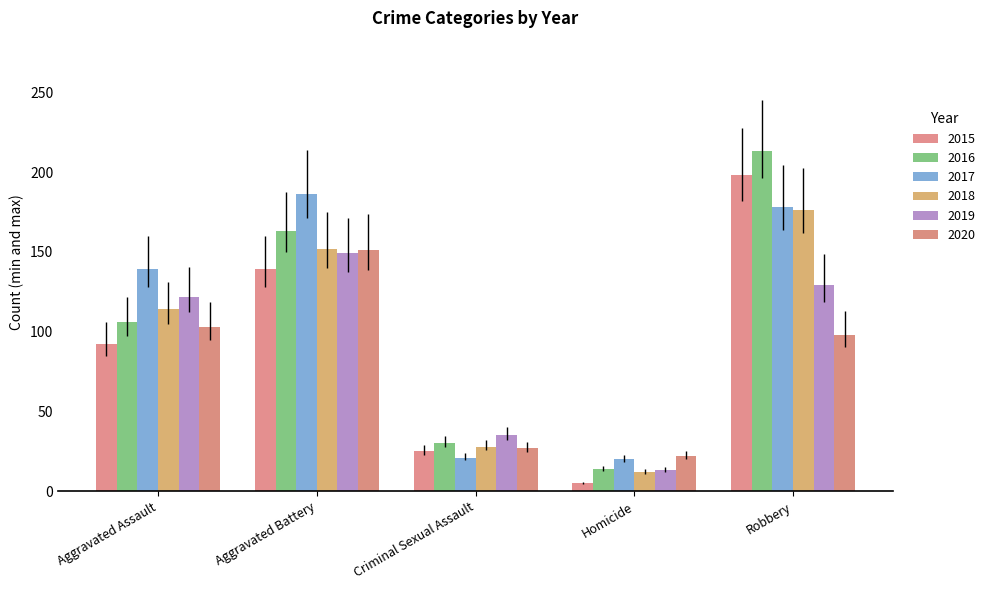

At which category does the chart reach its minimum across all series?

Homicide